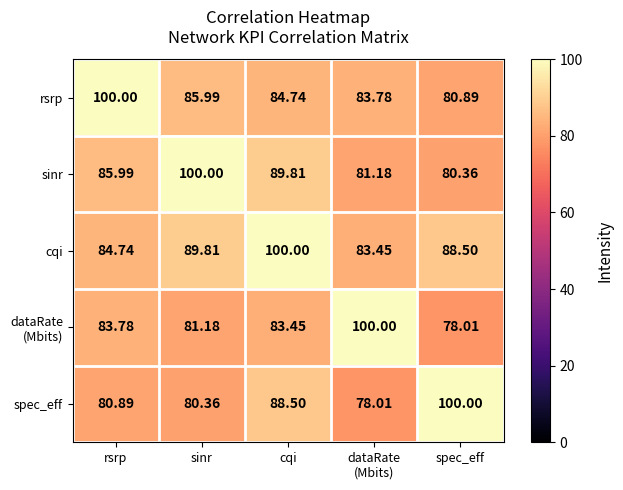

At which category is the sum across all series the highest?

cqi